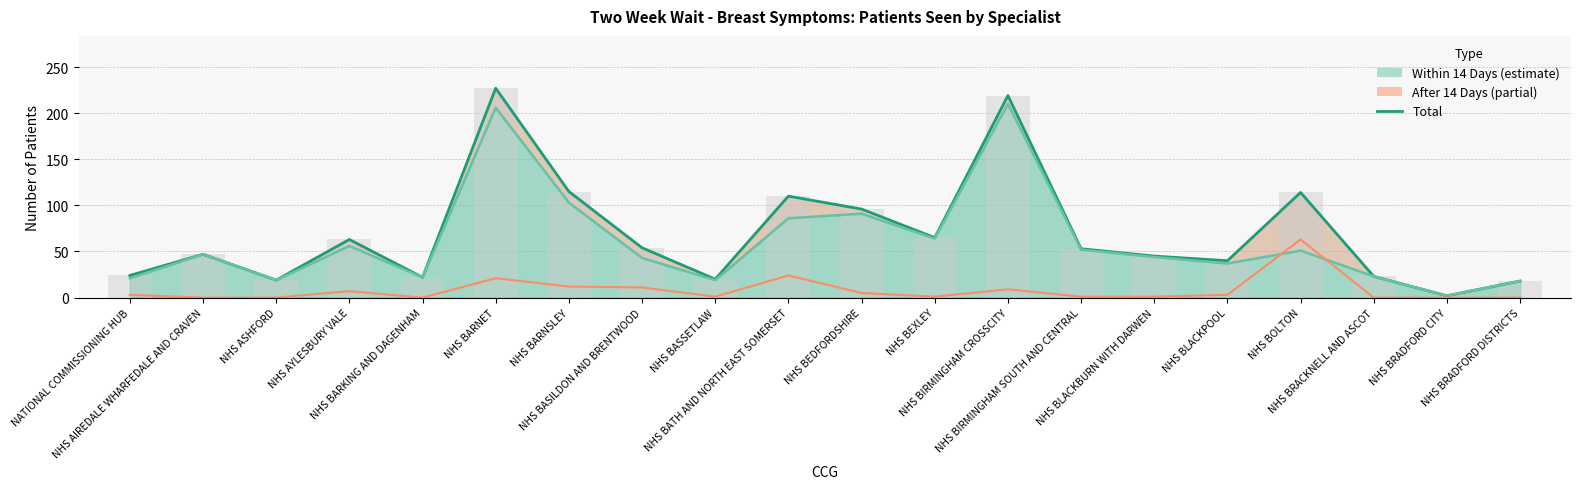

What position from the right is NHS BARNET?

15